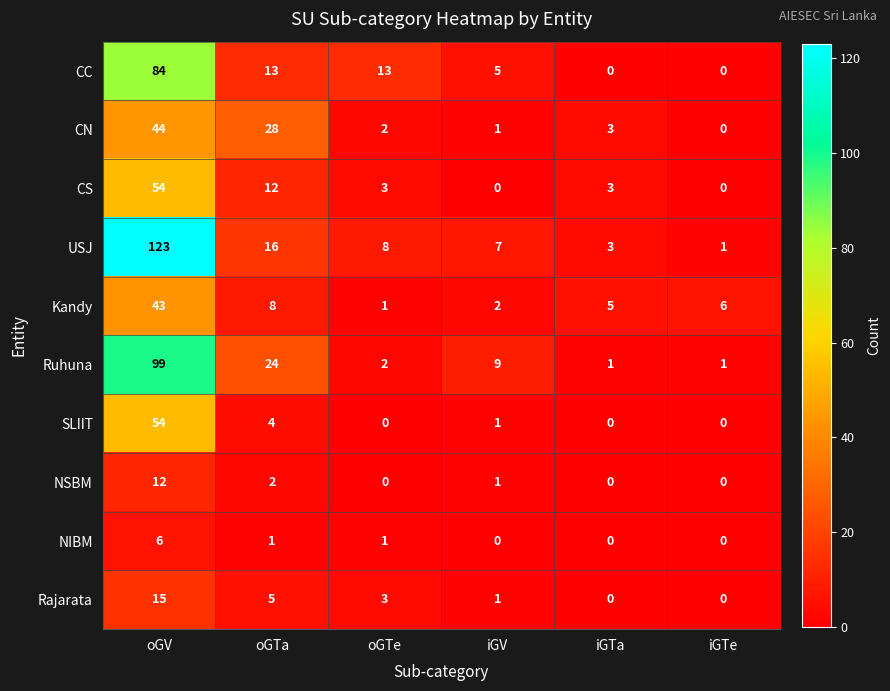

What is the difference between the highest and lowest values at oGTa?

27